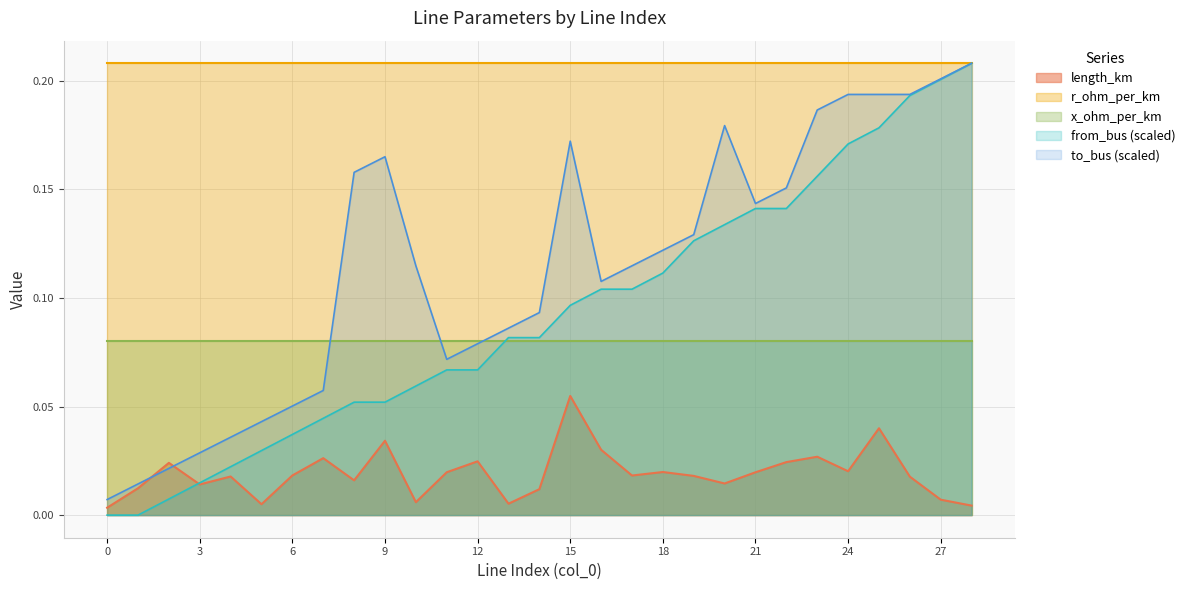

What is the difference between the maximum and minimum values in the from_bus series?

0.2